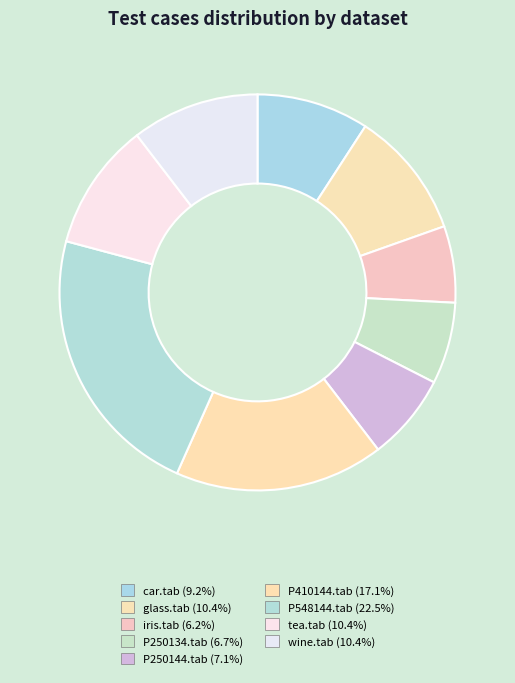

Is it true that iris.tab is 1% of the pie?

False